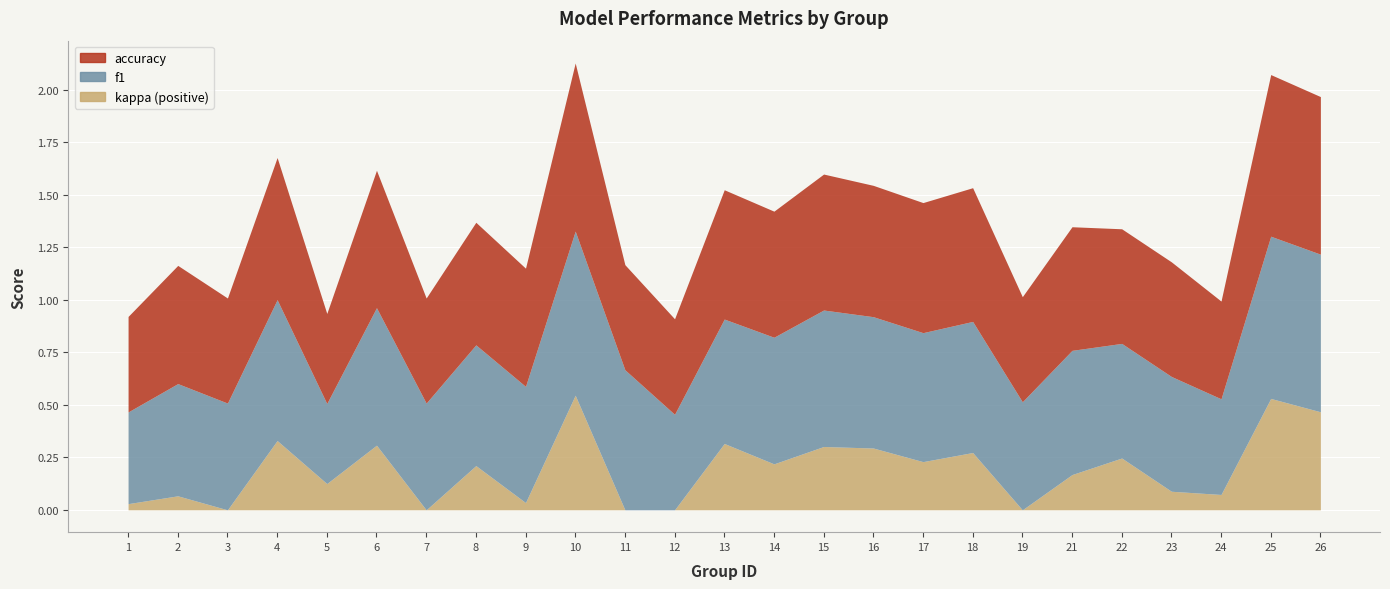

How many interior local valleys does the accuracy series have?

9